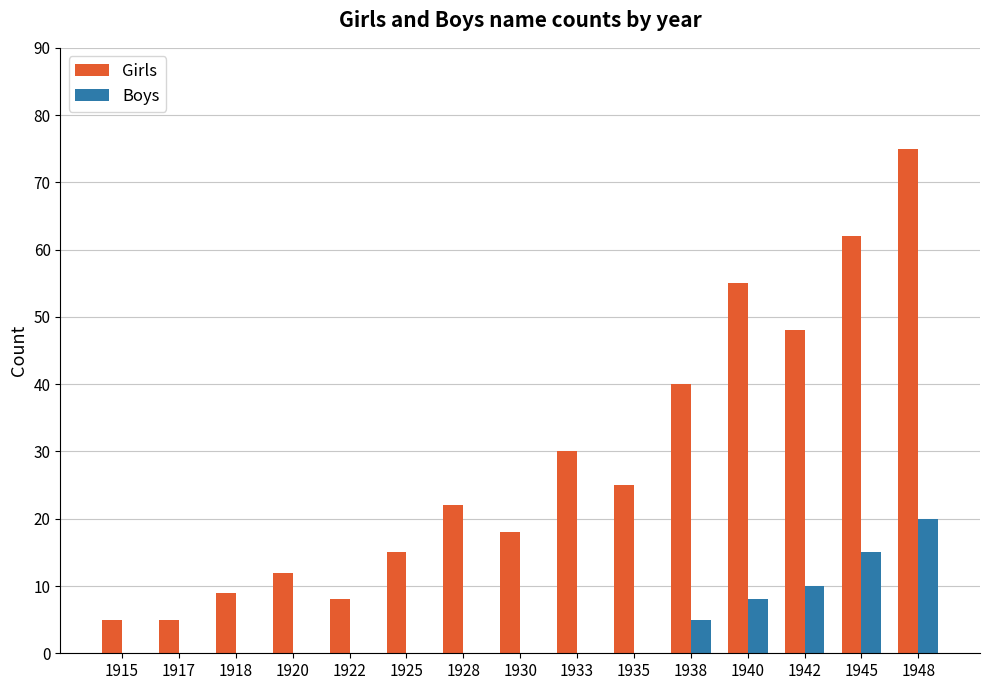

Which label corresponds to the largest value in the chart?

1948